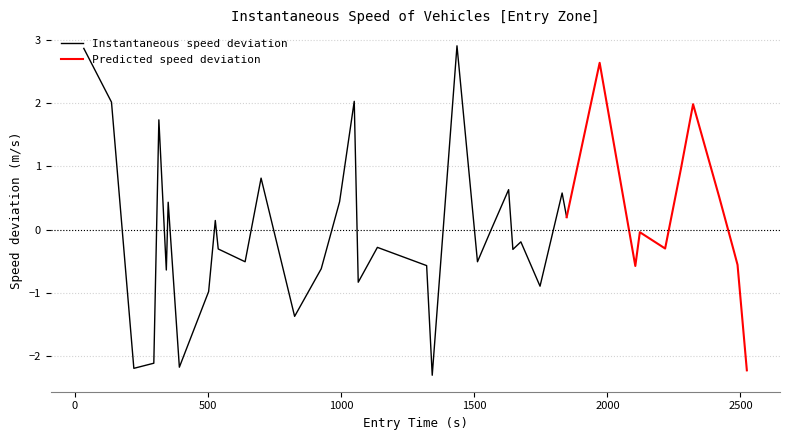

What is the ratio of the value at 29 to the value at 35?

0.9